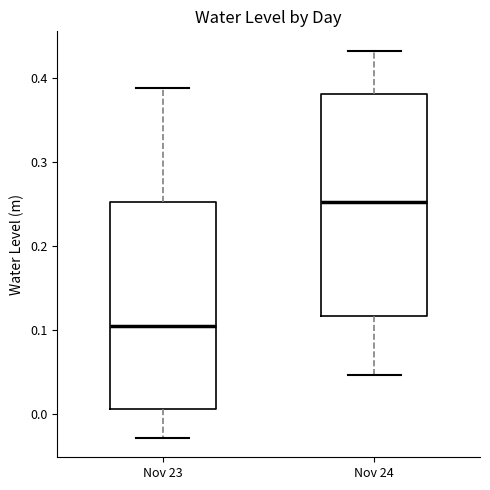

Reading left to right, read every box against the y-axis: the position of its median line, the range the box covers, and the ends of its whiskers. The values are not printed on the chart, so give them approximately, as read against the axis.

Nov 23: median 0.11, box 0.01 to 0.25, whiskers -0.03 to 0.39
Nov 24: median 0.25, box 0.12 to 0.38, whiskers 0.05 to 0.43